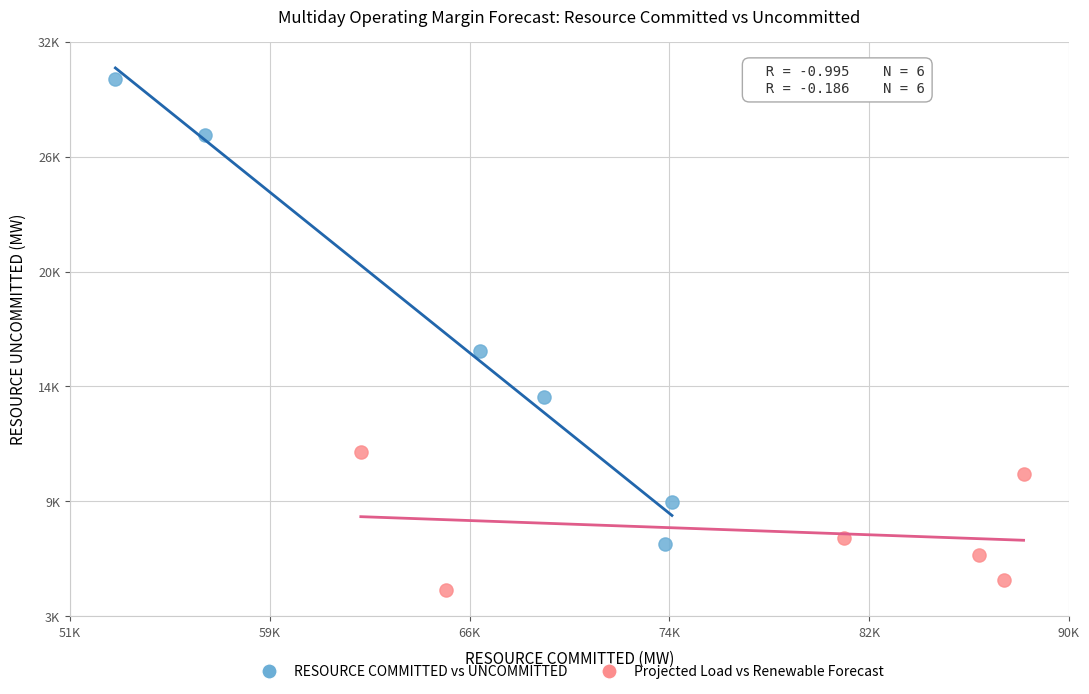

Which series contains the lowest Y value?

Projected Load vs Renewable Forecast